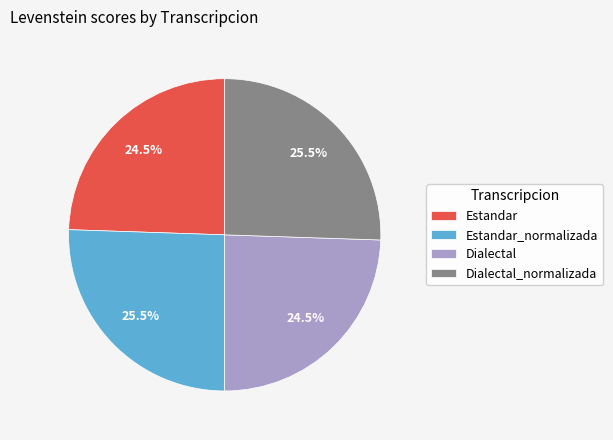

Approximately how many times larger is the value at Estandar compared to Dialectal_normalizada?

1.0